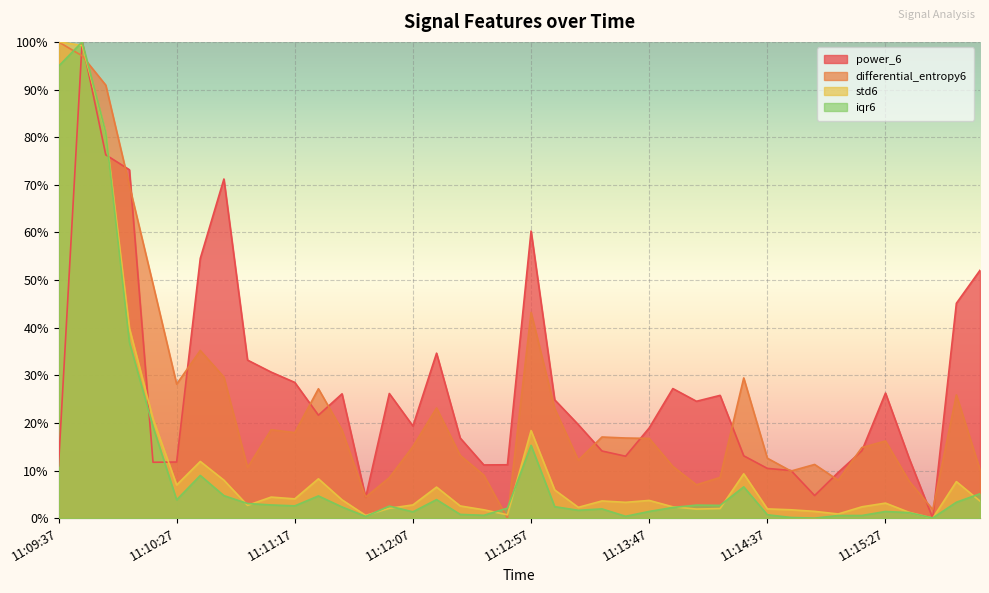

Between 11:13:27 and 11:13:47, which is larger?

11:13:47